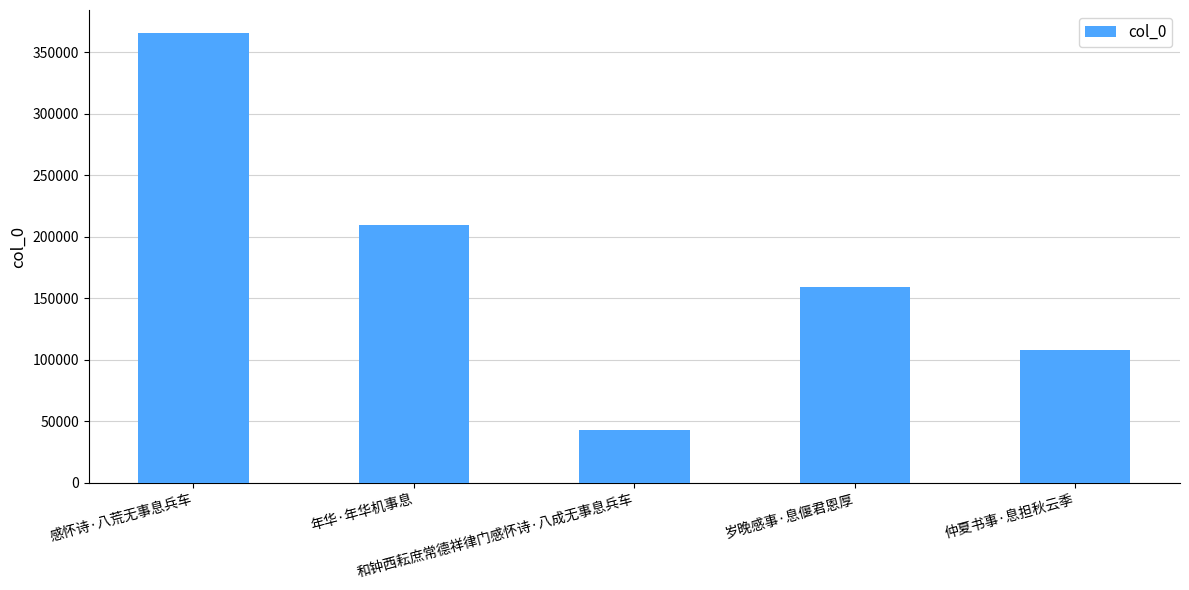

Approximately how many times larger is the value at 岁晚感事·息偃君恩厚 compared to 仲夏书事·息担秋云季?

1.5